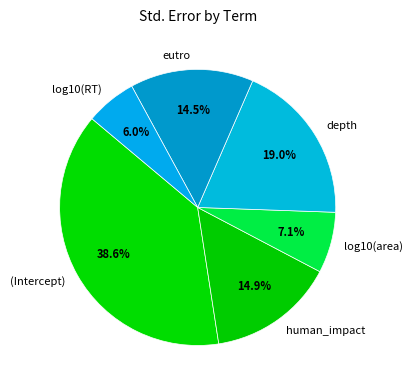

Does log10(area) account for over 50% of the chart?

No